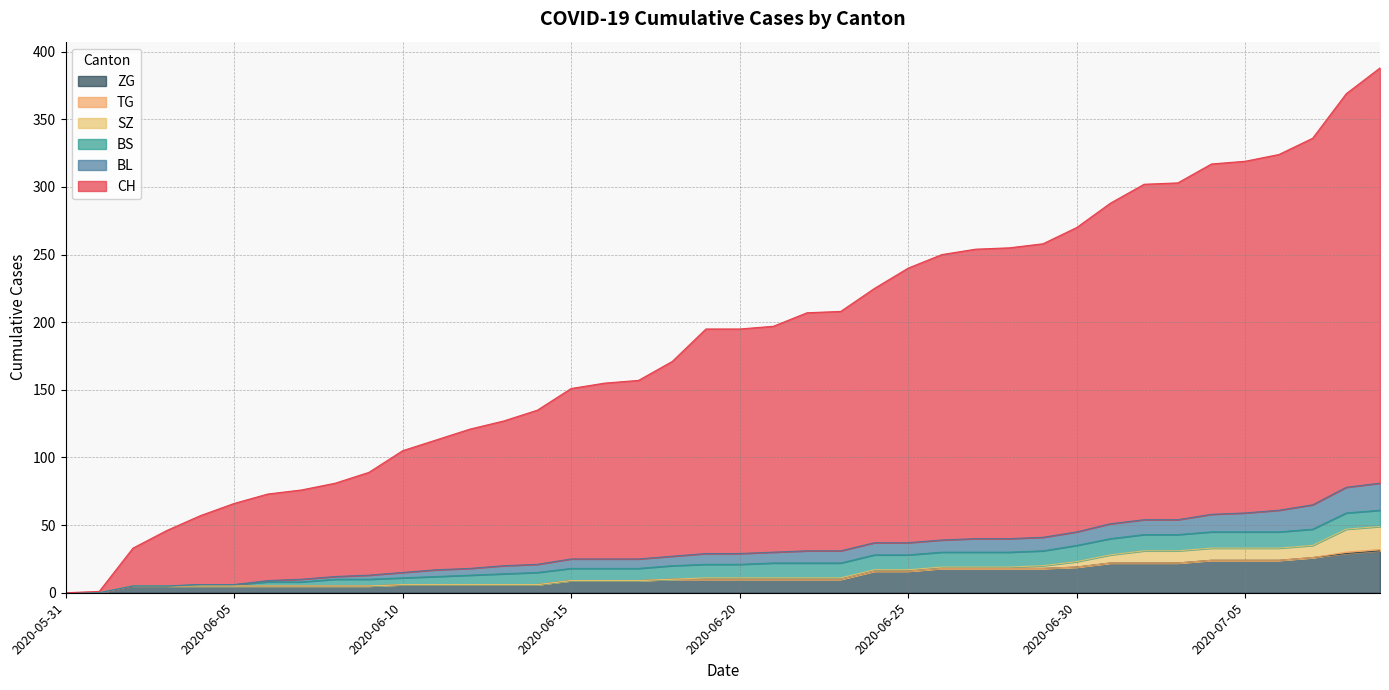

Where does the ZG series first go above 10?

2020-06-24